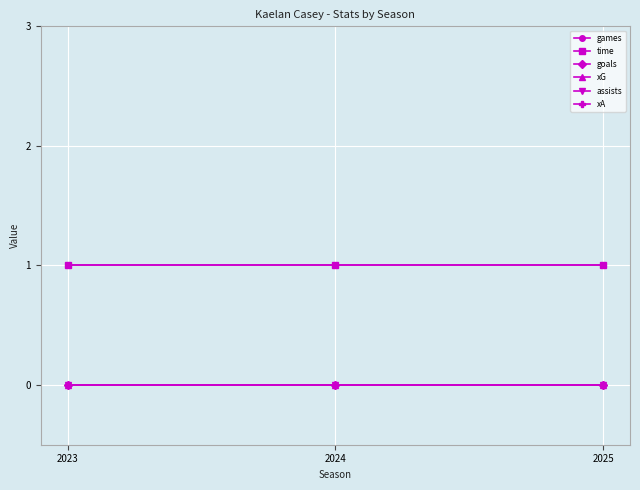

Which series changed the most between 2023 and 2025?

games